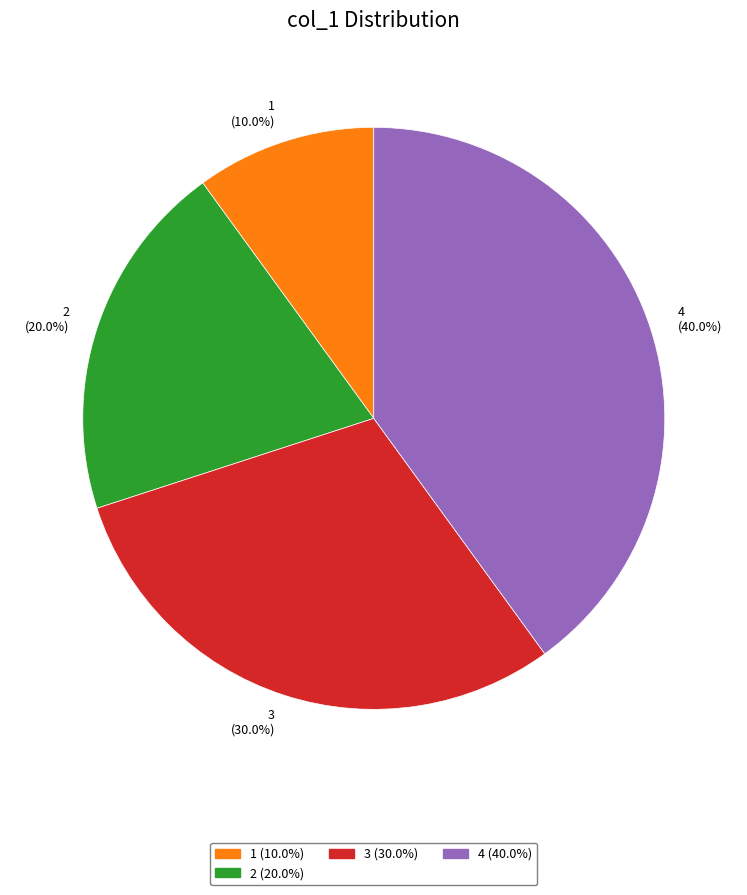

What is the ratio of the value at 3 to the value at 2?

1.5